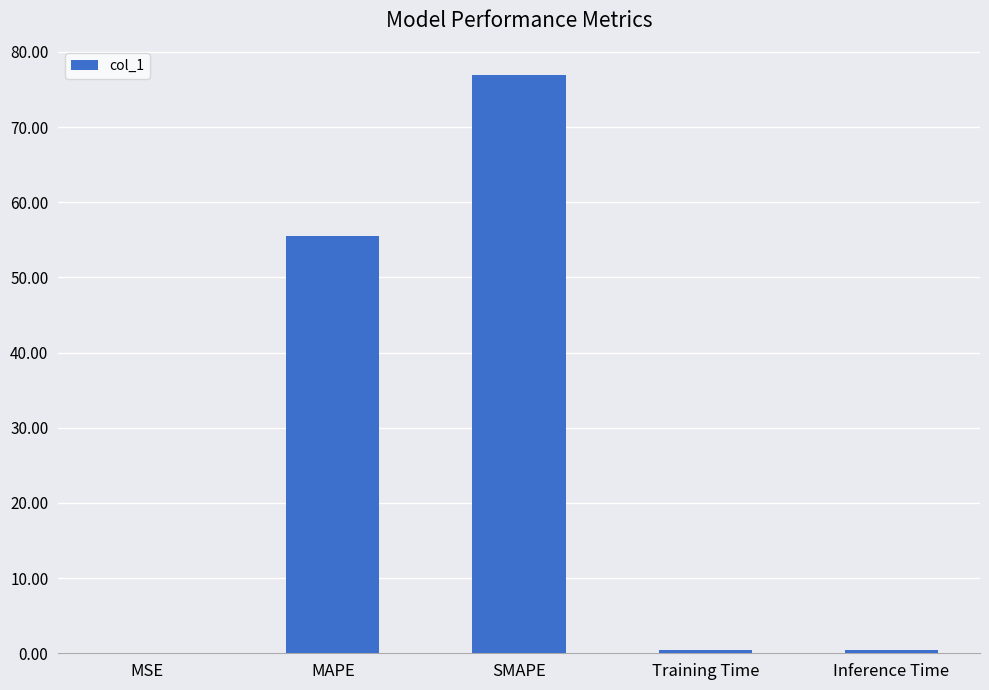

The value at MSE is 0.0. True or false?

True